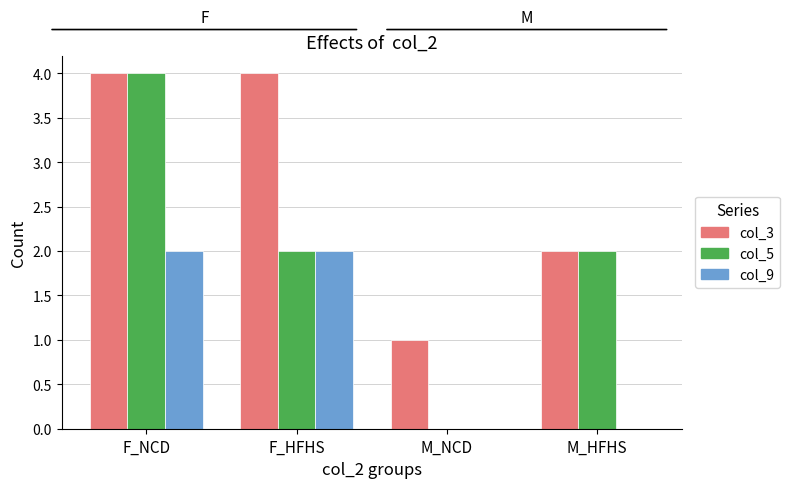

What is the greatest value displayed?

4